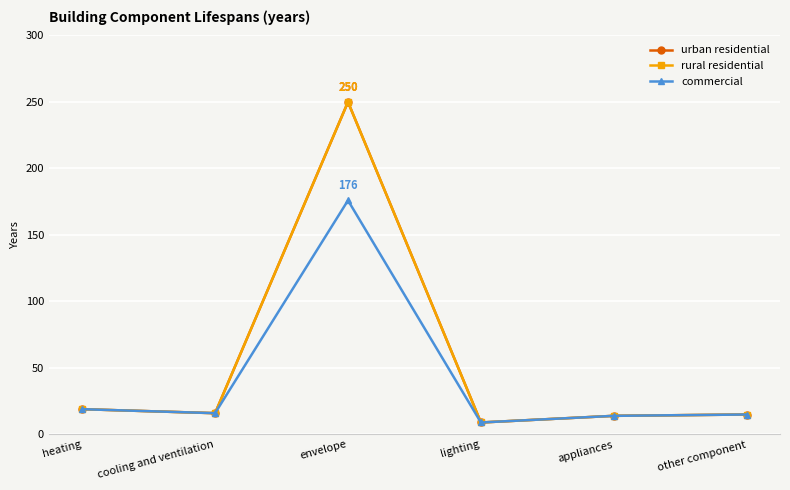

What is the label of the 4th point from the left?

lighting